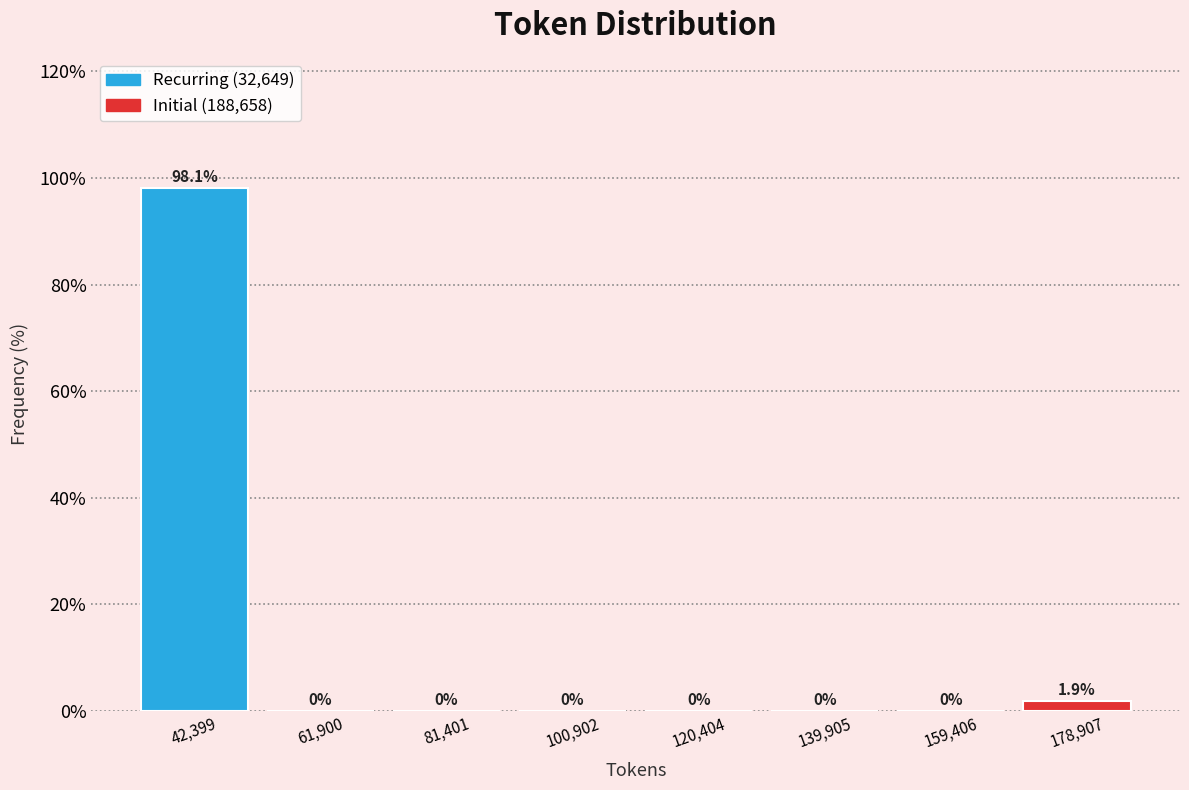

Which range on the x-axis has the tallest bar?

32000 to 52000